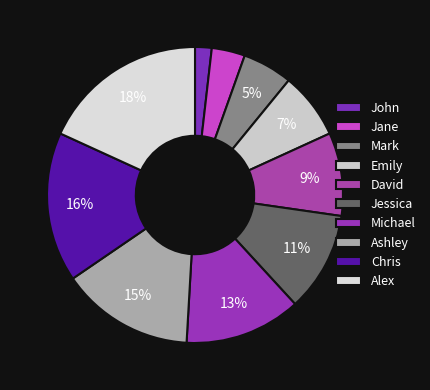

Which category has the smallest portion of the pie?

John